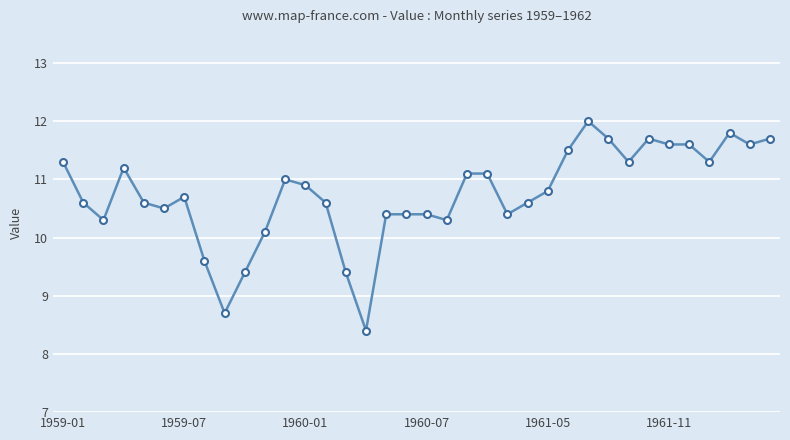

True or false: there are more than 2 points higher than both neighbors.

True